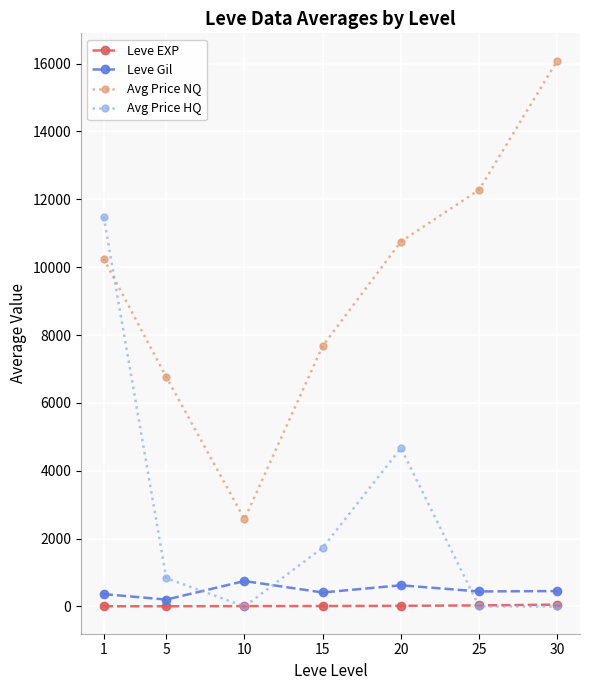

True or false: Leve Gil and Leve EXP intersect in this chart.

False